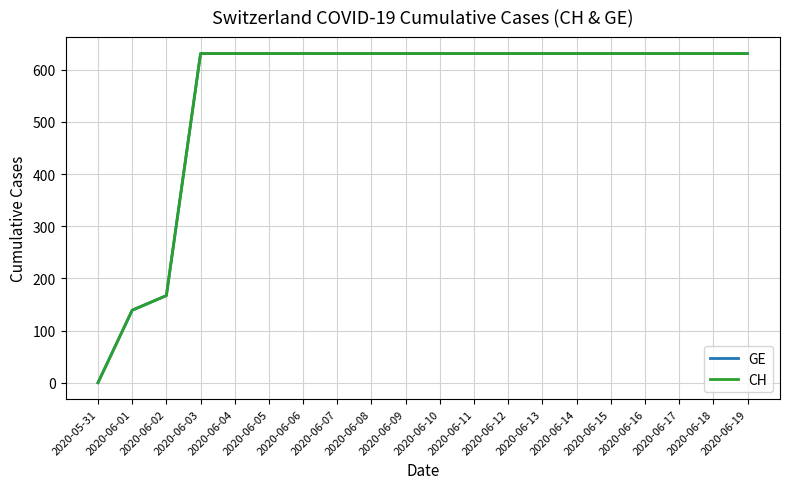

Is this an area chart (filled region under the line)?

No